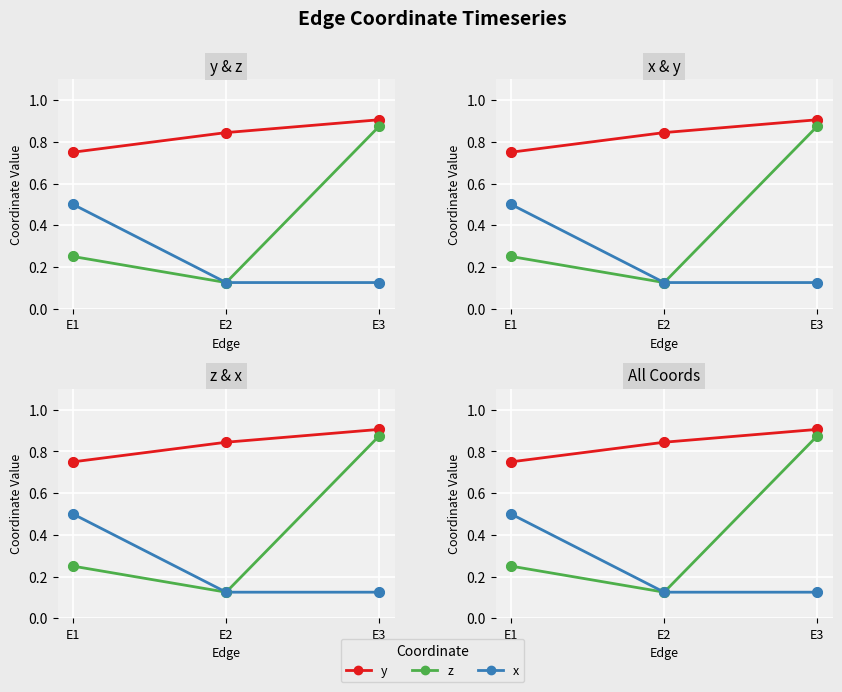

Which series has the largest total across all categories?

y